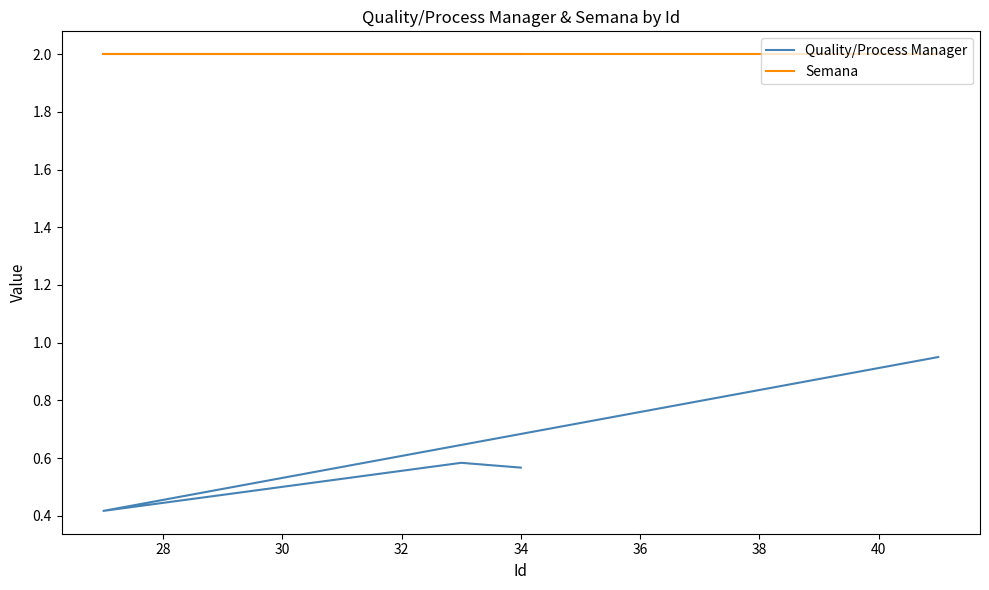

True or false: Semana and Quality/Process Manager intersect in this chart.

False